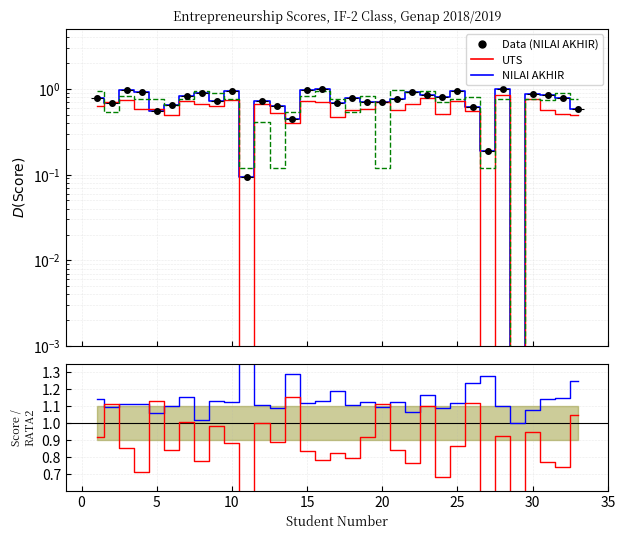

Which series has the widest spread of values?

NILAI AKHIR / RATA2